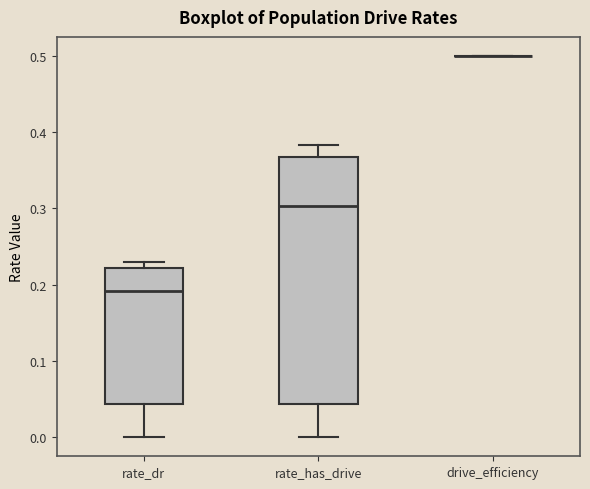

Reading left to right, read every box against the y-axis: the position of its median line, the range the box covers, and the ends of its whiskers. The values are not printed on the chart, so give them approximately, as read against the axis.

rate_dr: median 0.19, box 0.04 to 0.22, whiskers 0.00 to 0.23
rate_has_drive: median 0.30, box 0.04 to 0.37, whiskers 0.00 to 0.38
drive_efficiency: box collapsed to a line at 0.50, whiskers 0.50 to 0.50